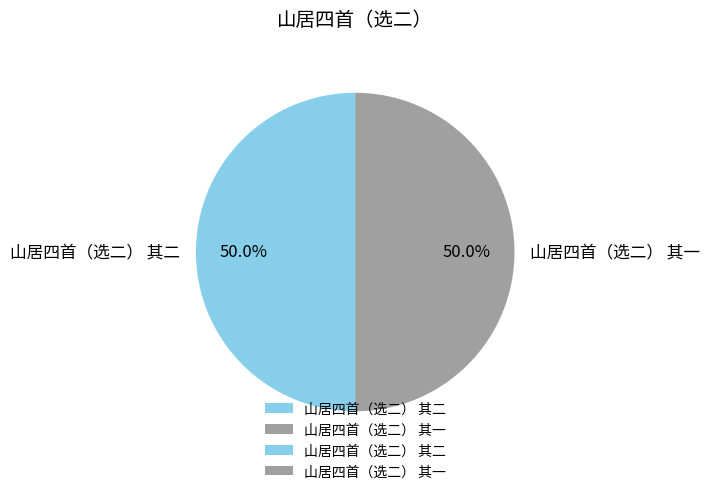

What percentage is the 山居四首（选二） 其二 slice, to the nearest percent?

50%